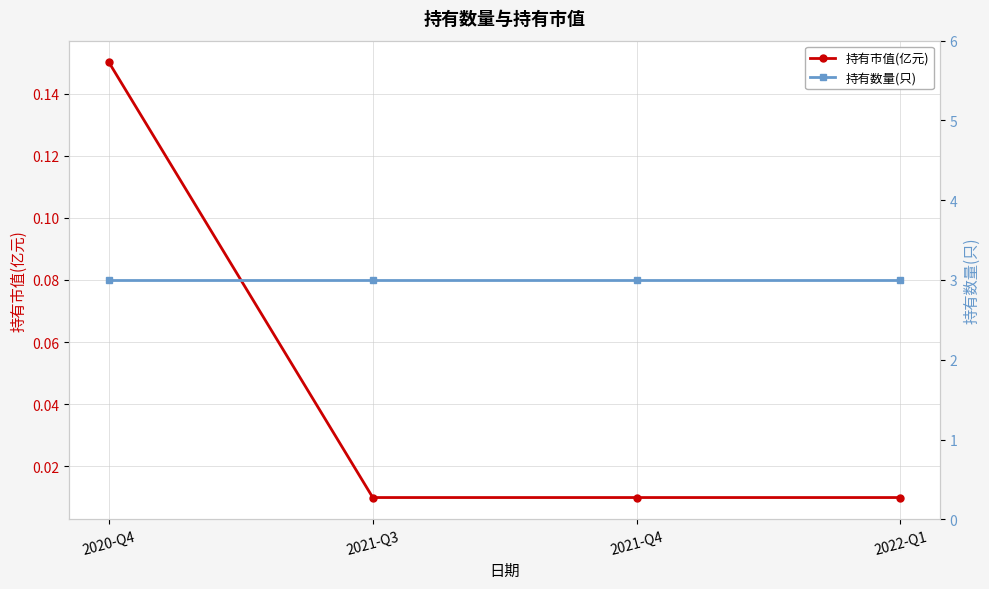

Is it true that 持有市值(亿元) equals 0.0 at 2021-Q3?

True